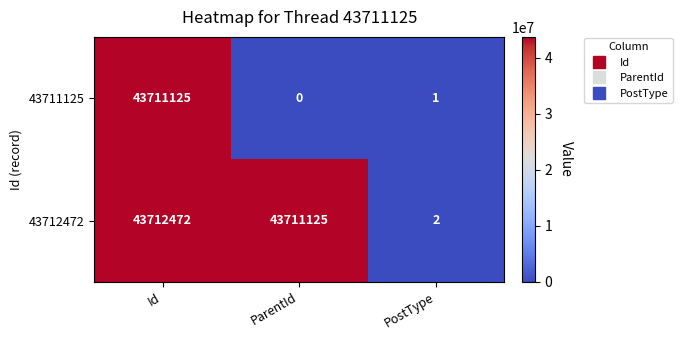

At which category is the sum across all series the highest?

Id